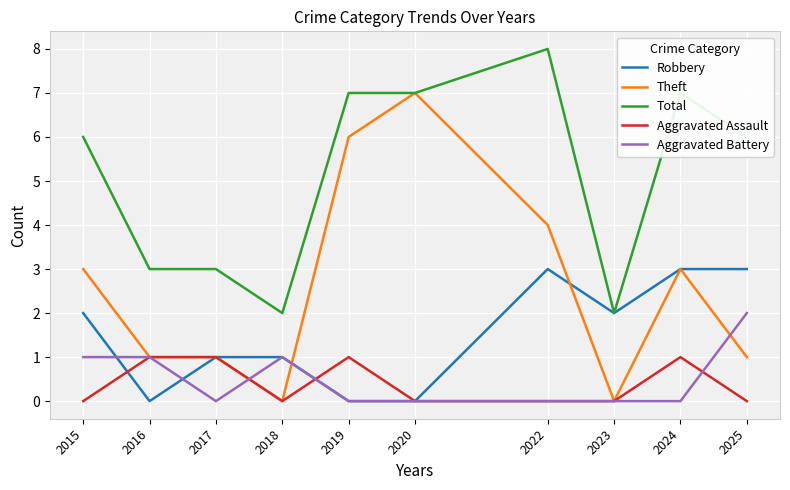

How many values in the Robbery series are below 2?

5